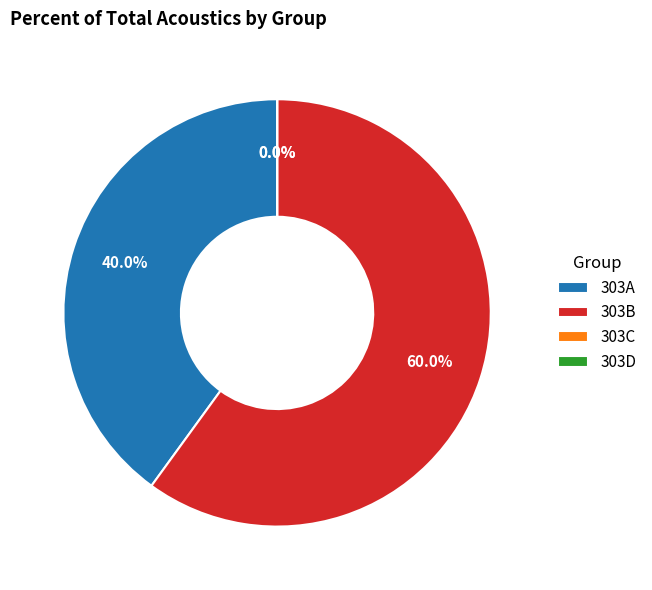

What portion of the pie excludes 303A?

60.0%